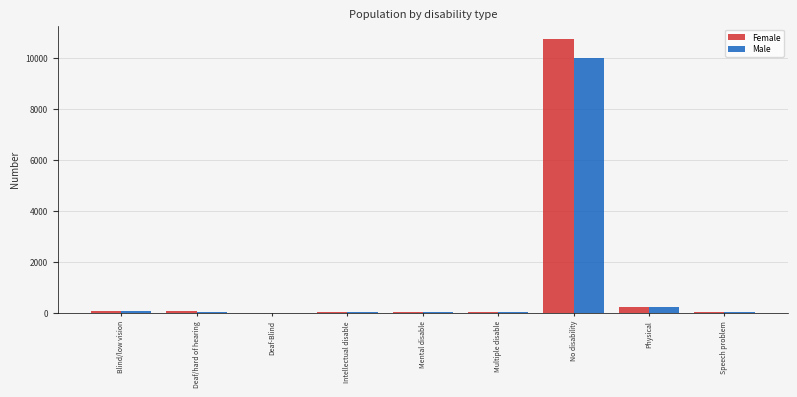

Is it true that Female equals 14075 at No disability?

False